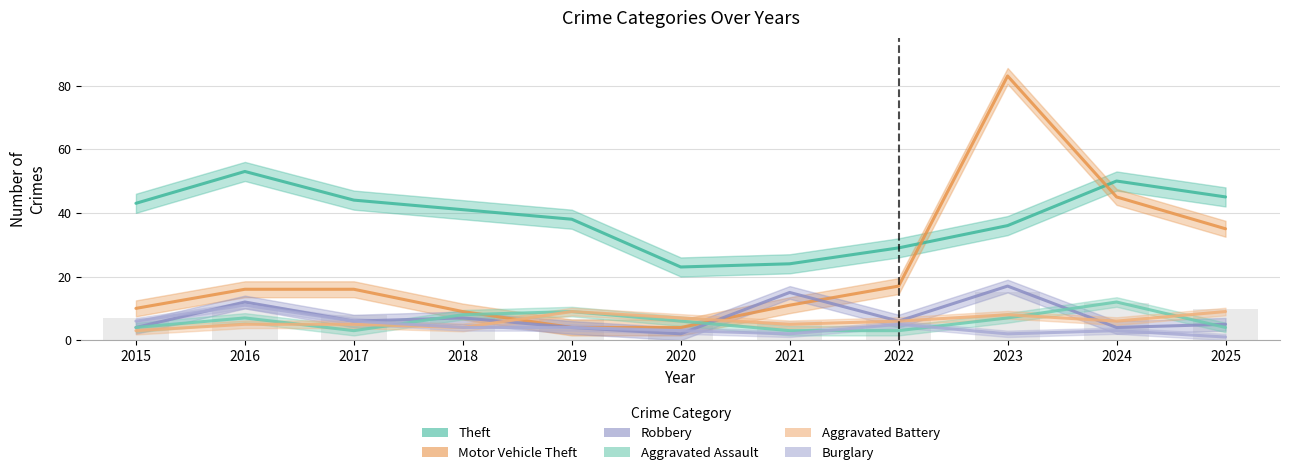

At which label does Aggravated Assault reach its minimum?

2017